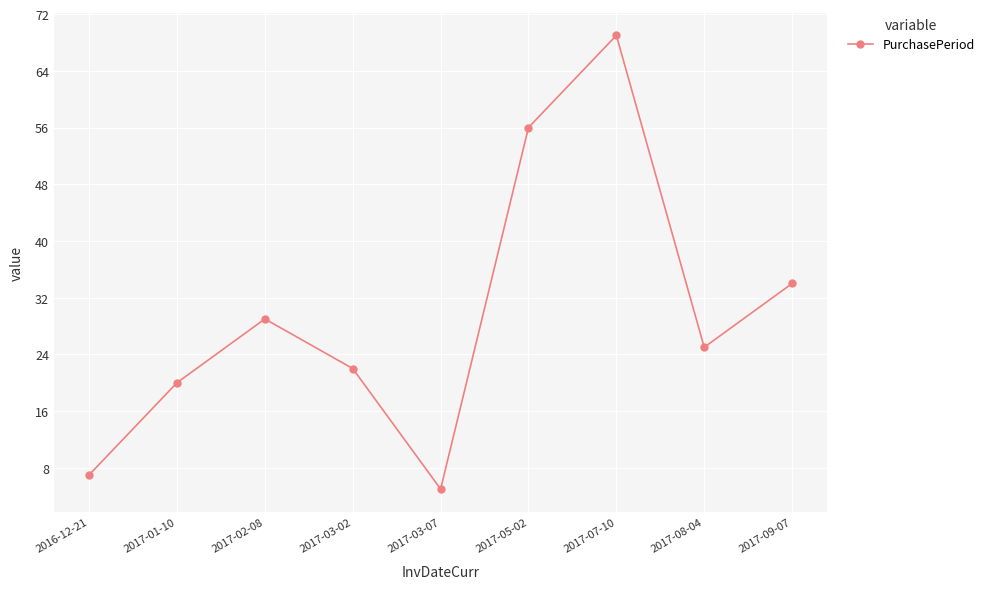

Reading right to left, what are all the values shown in this chart?

34	25	69	56	5	22	29	20	7